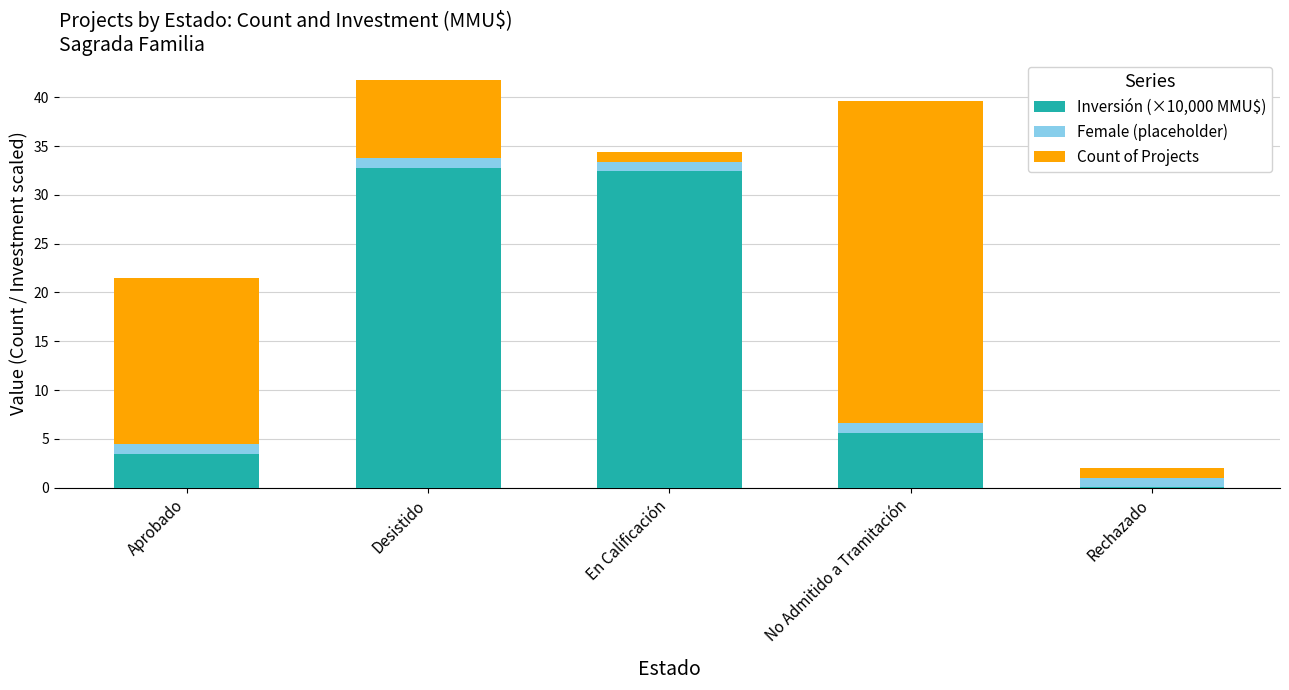

What is the sum of all Inversión (×10,000 MMU$) values?

74.3